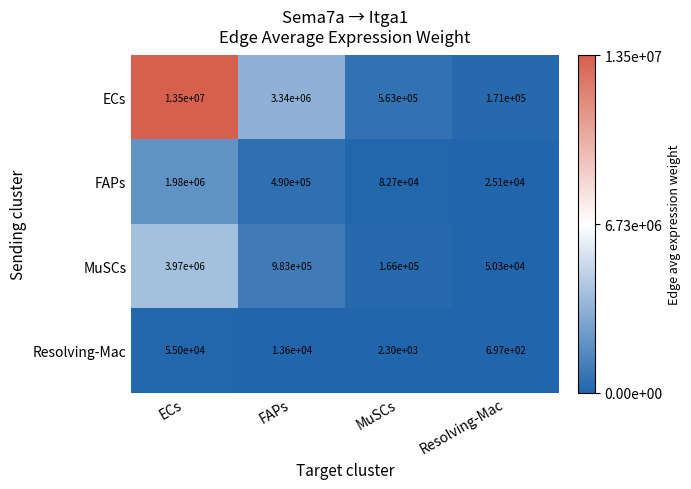

What is the difference between the second highest and second lowest values in the Resolving-Mac series?

11300